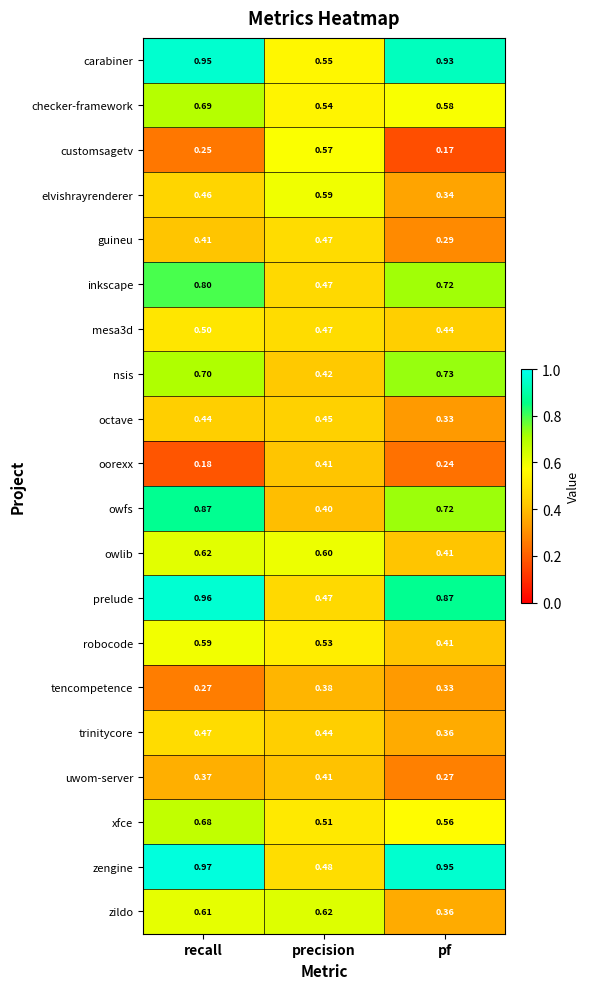

What is the total value across all series at pf?

10.0